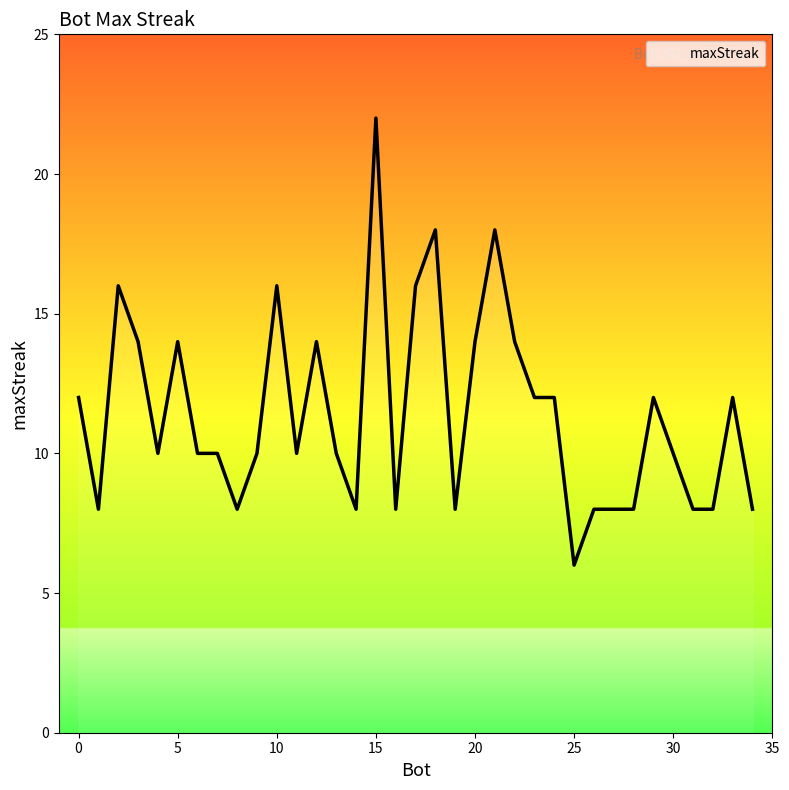

What is the difference between the maximum and minimum values?

16